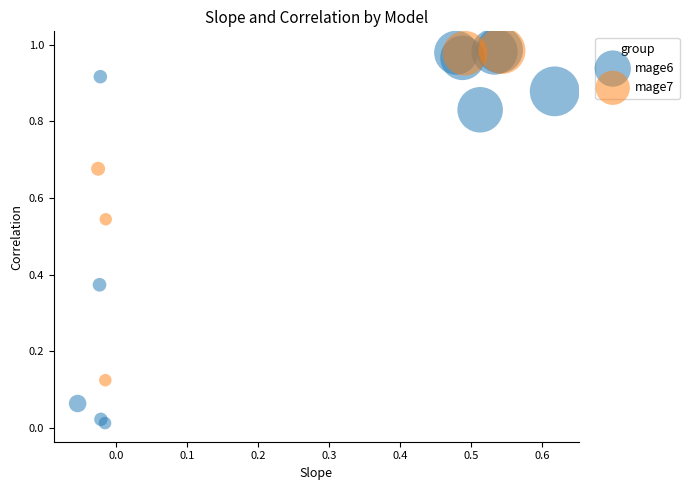

Which series contains the lowest Y value?

mage6